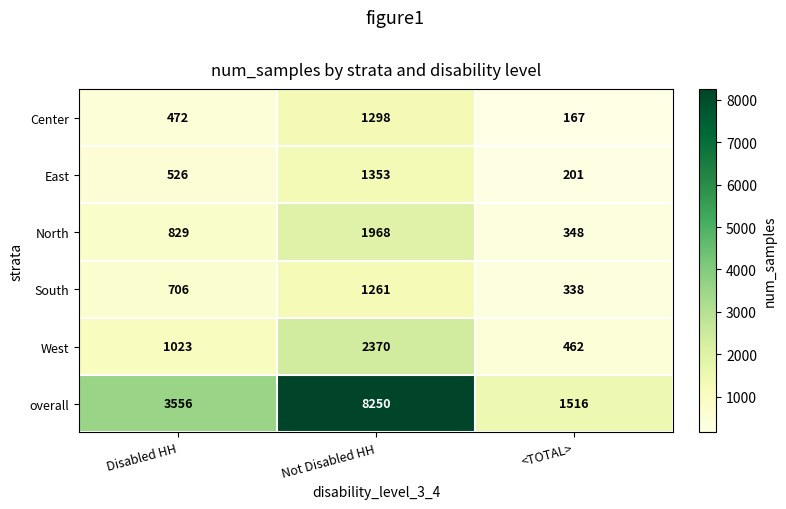

Which category has the highest value in the South series?

Not Disabled HH